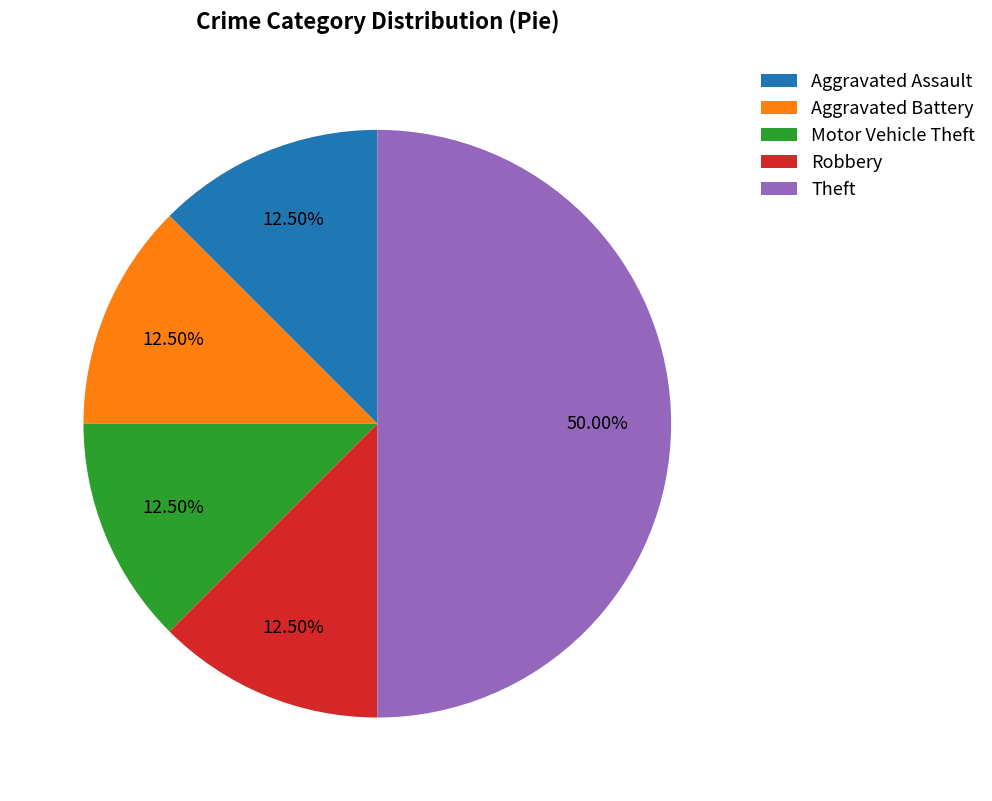

Which slice is the largest?

Theft